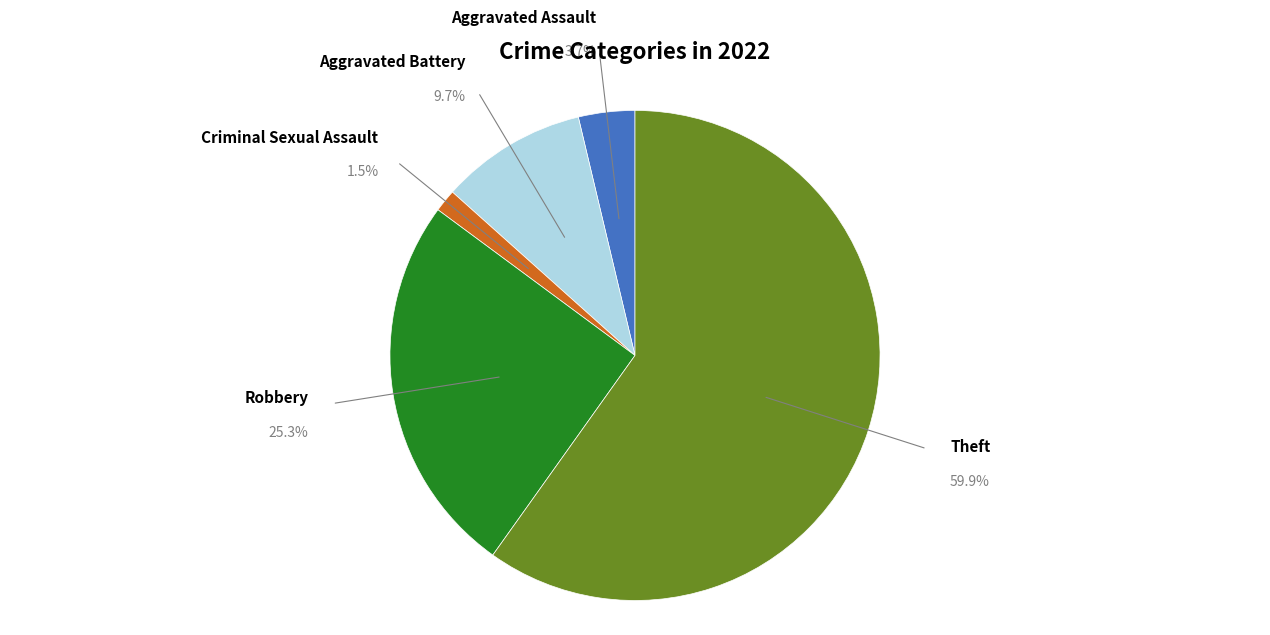

What percentage is the Aggravated Assault slice, to the nearest percent?

4%